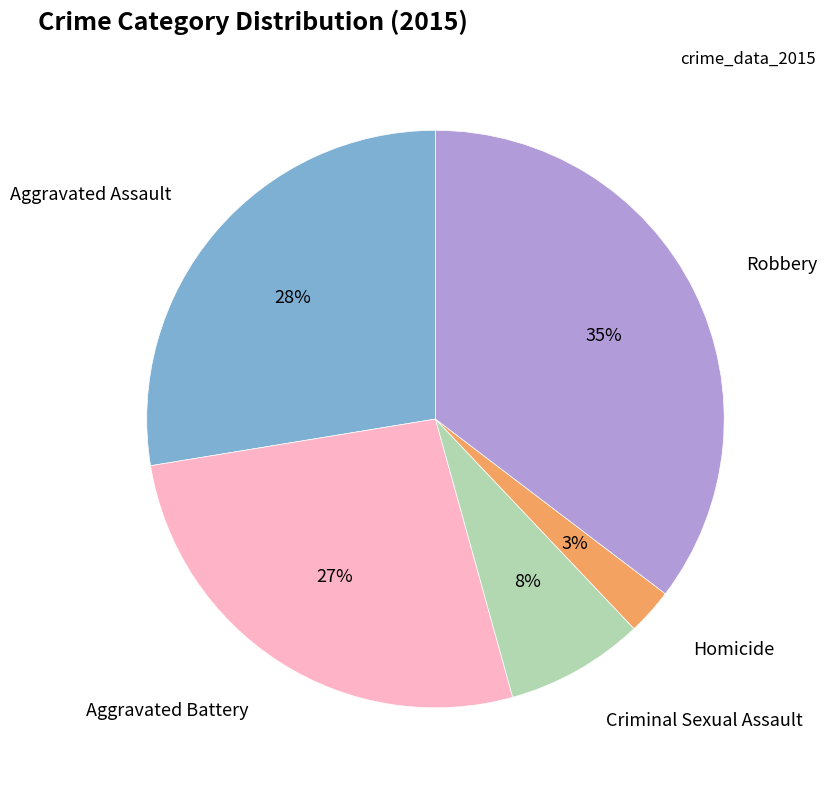

Which category has the smallest portion of the pie?

Homicide